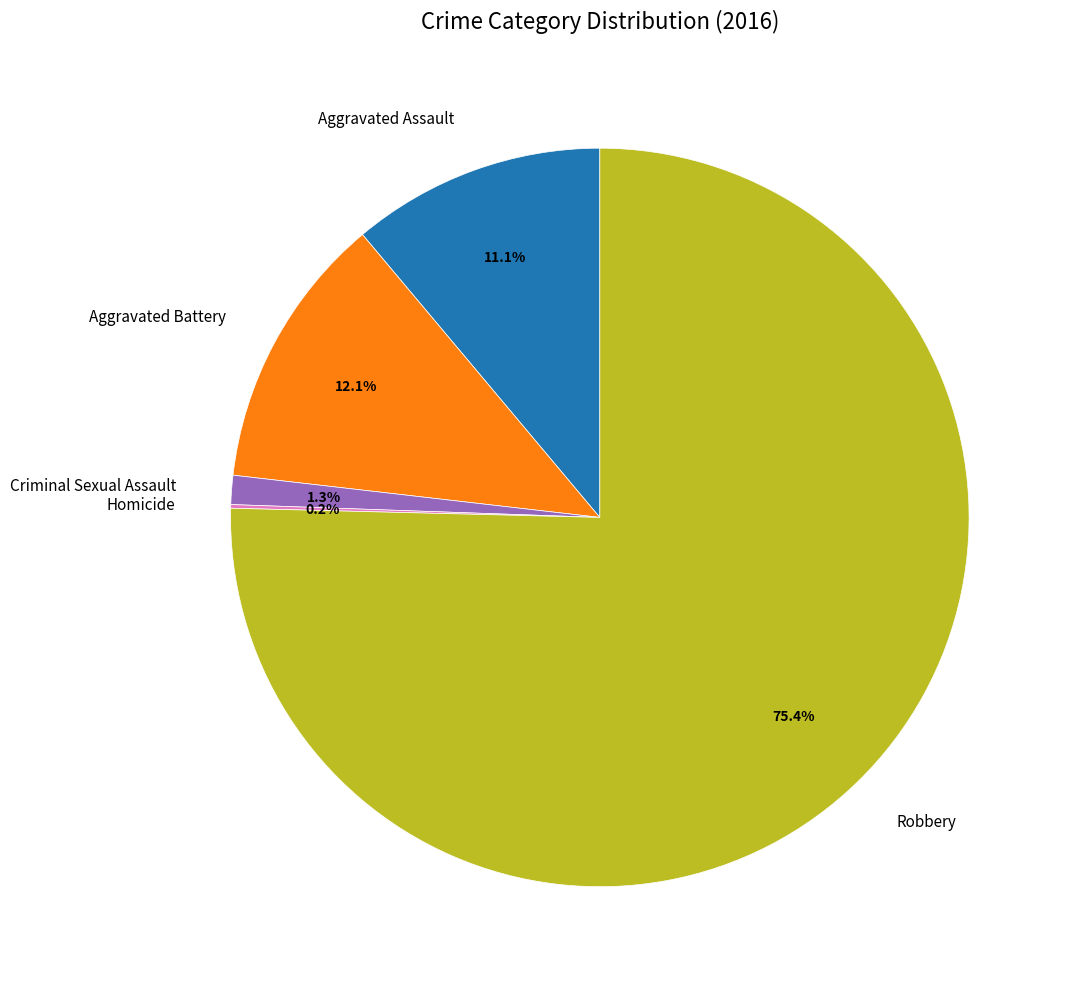

Which has a higher value, Robbery or Aggravated Assault?

Robbery